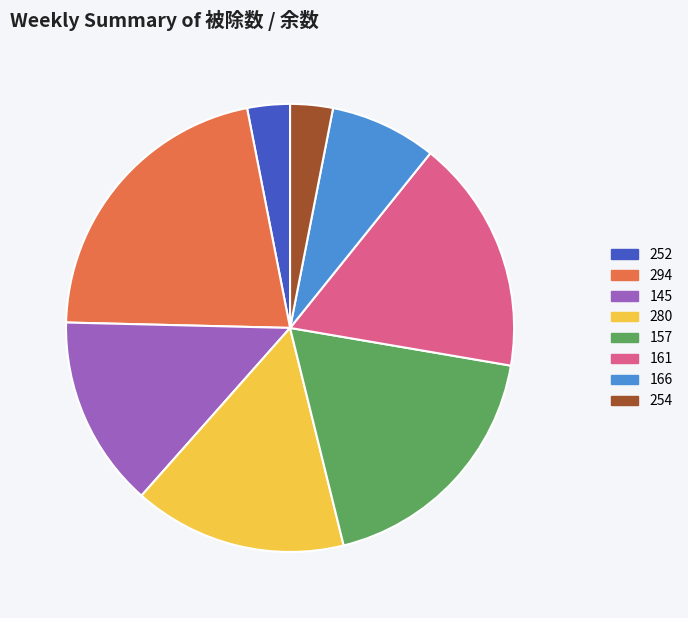

Count the number of slices in the pie.

8